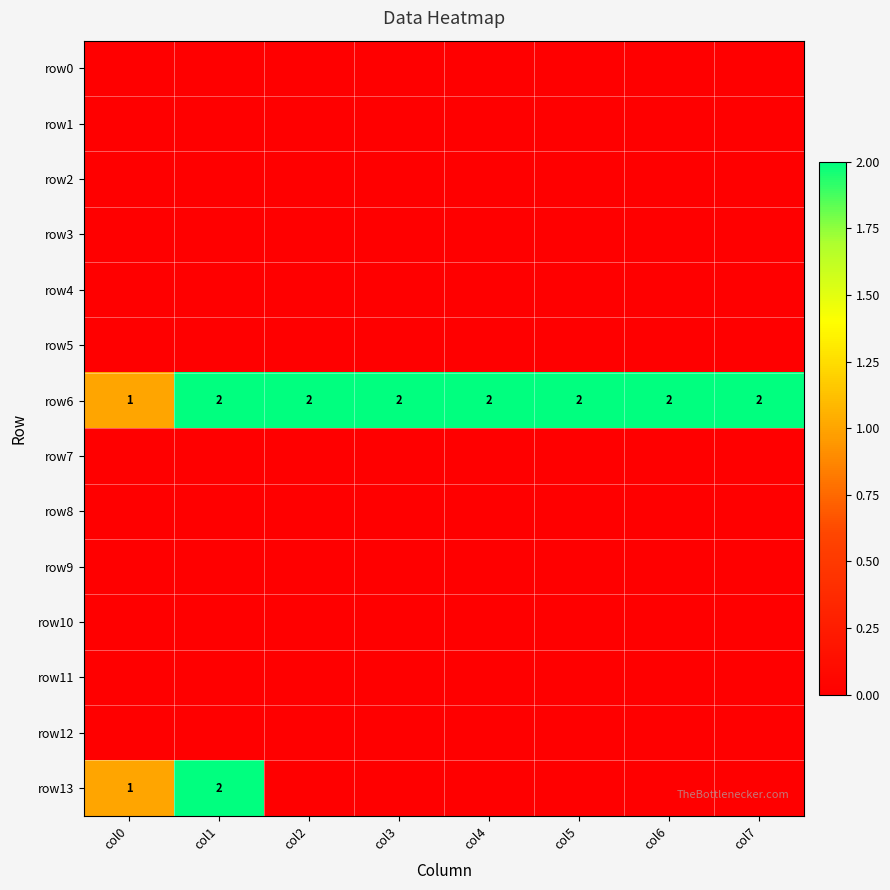

At which category is the sum across all series the highest?

col1